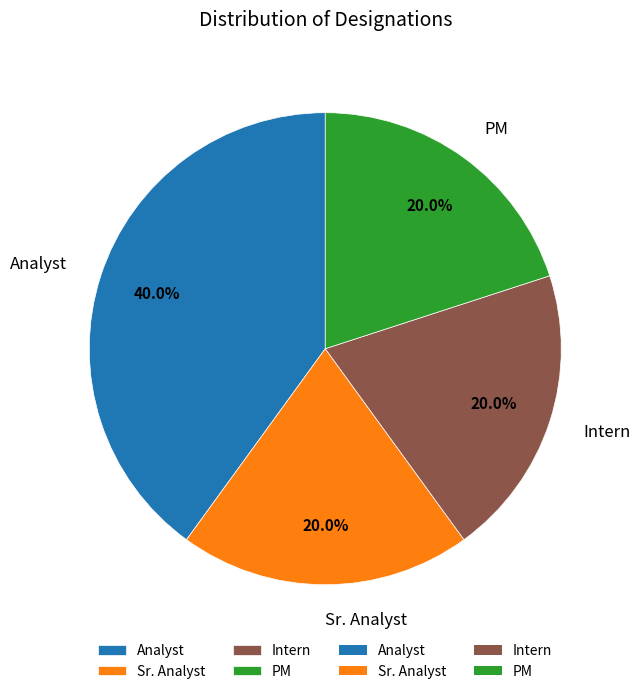

Which category has the biggest portion of the pie?

Analyst